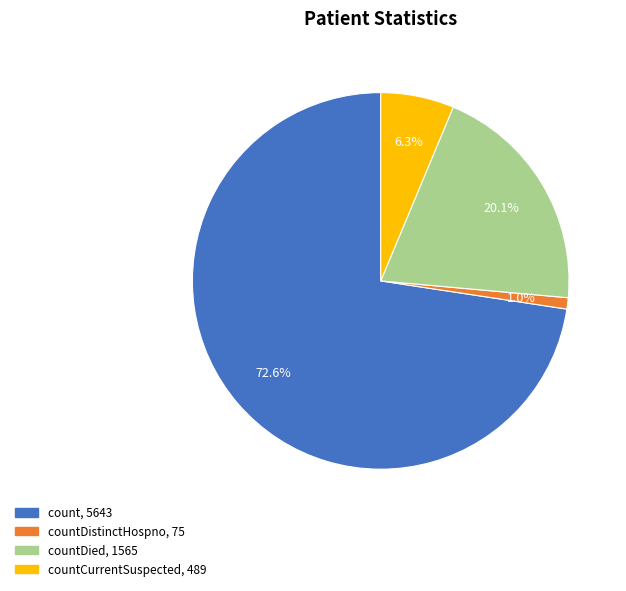

How many slices are in this pie chart?

4